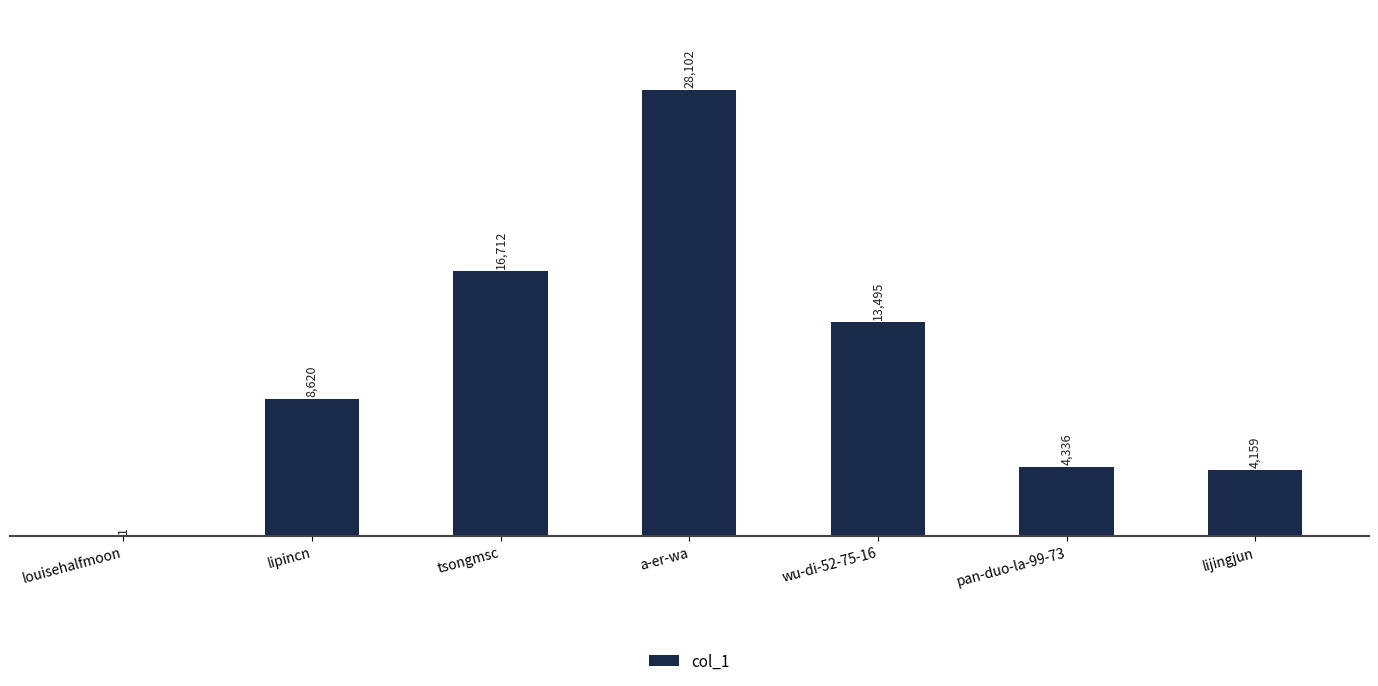

True or false: the data shows 2659 at pan-duo-la-99-73.

False